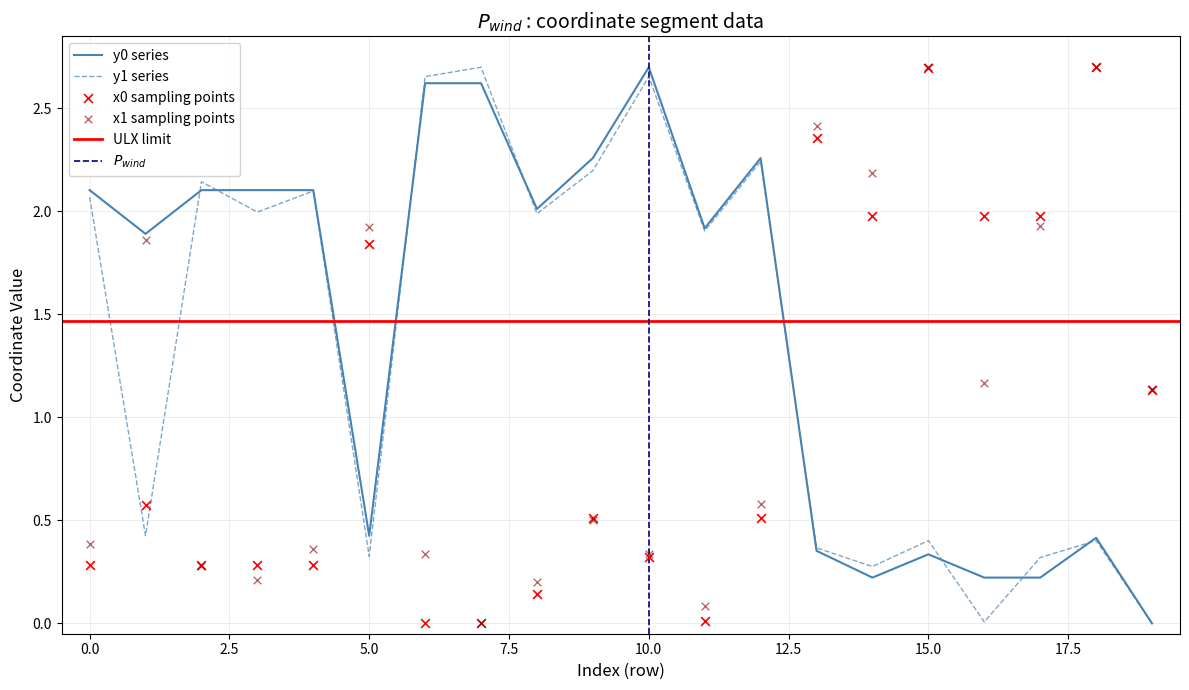

Which series reaches the maximum Y coordinate?

x0